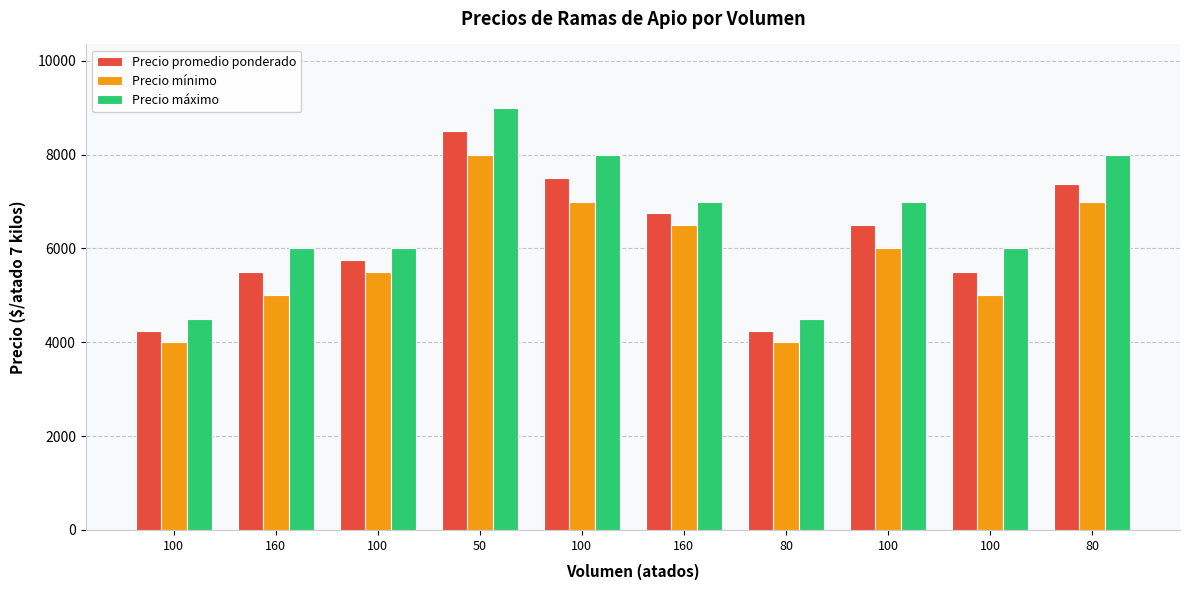

Rank the series by their maximum value, from highest to lowest.

Precio máximo, Precio promedio ponderado, Precio mínimo